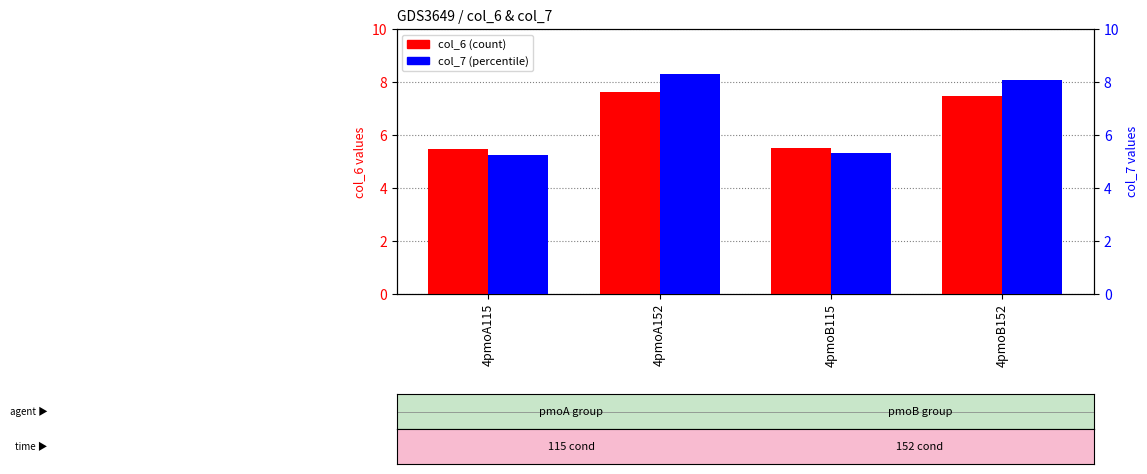

Rank the categories by col_7 value from lowest to highest.

4pmoA115, 4pmoB115, 4pmoB152, 4pmoA152